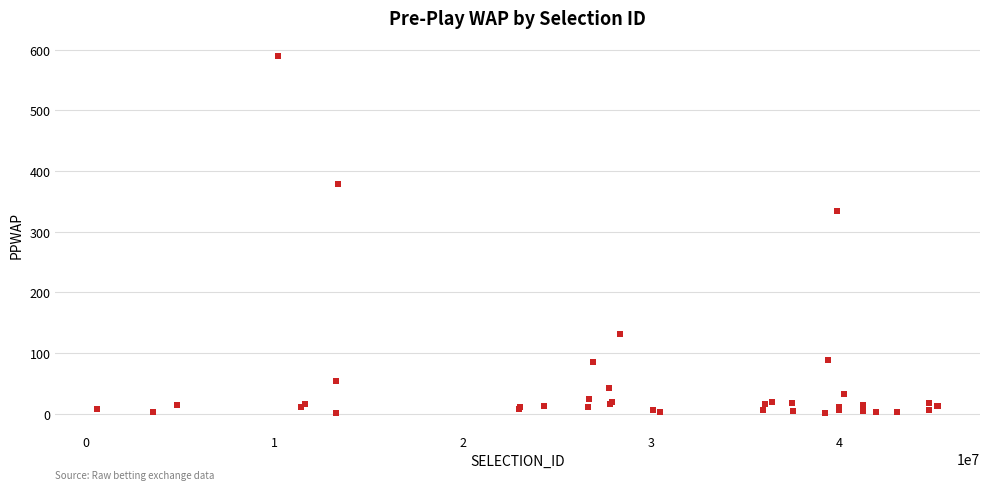

What Y value in the scatter plot is closest to 295?

334.8